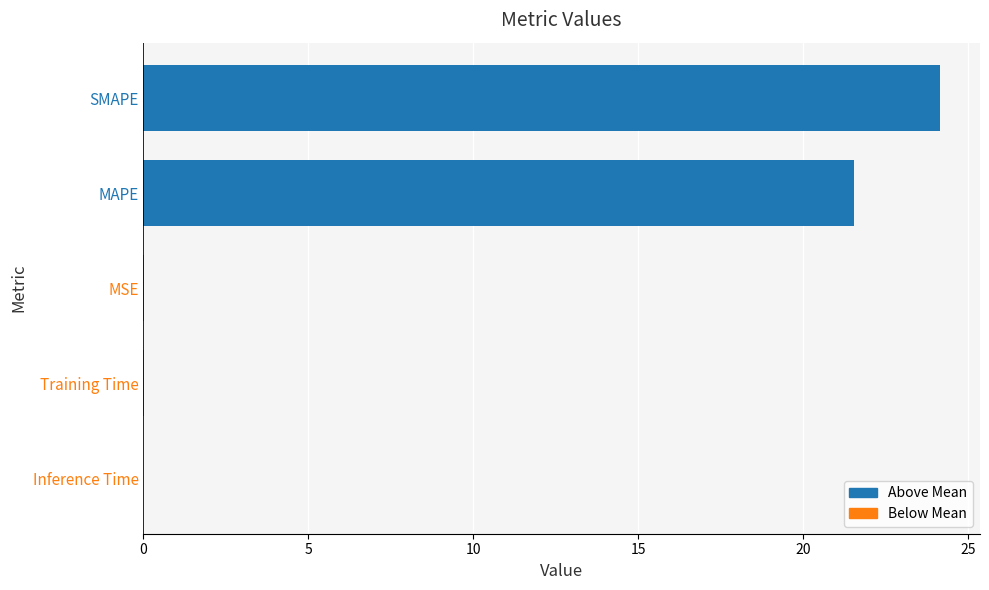

How many categories are shown in the chart?

5